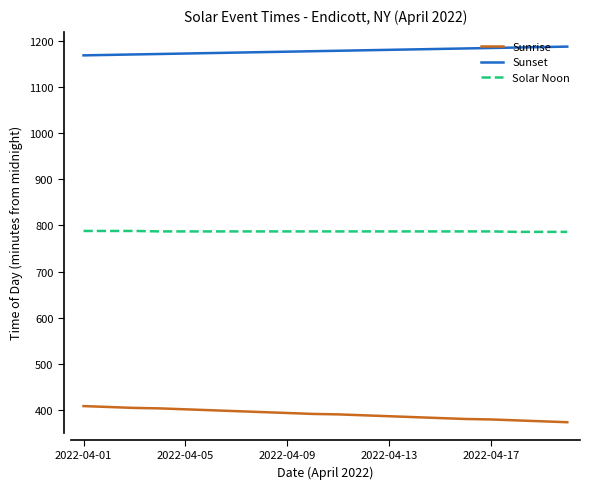

True or false: Sunrise and Solar Noon intersect in this chart.

False